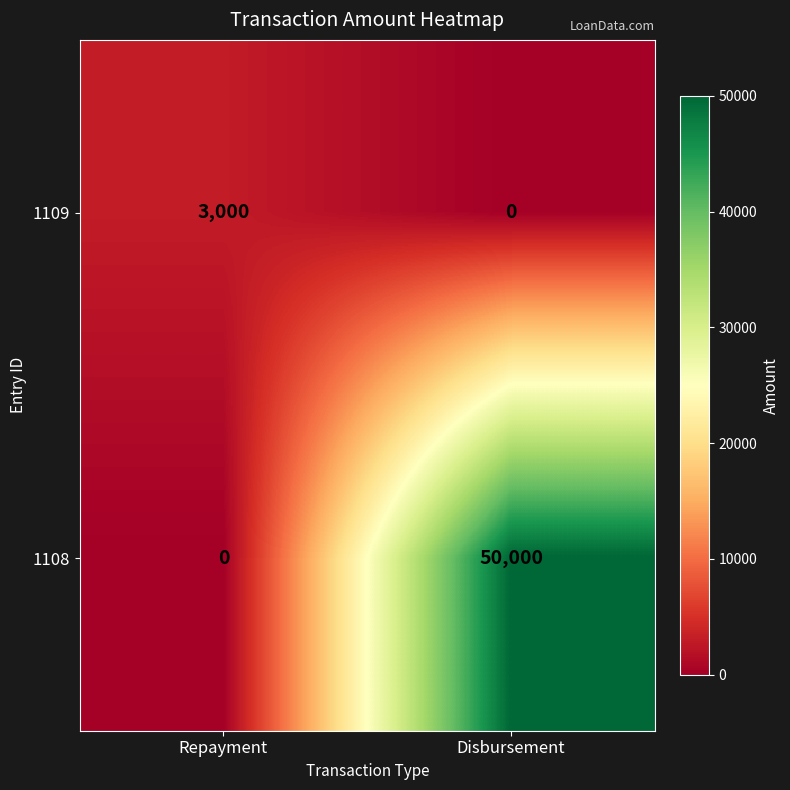

At which category is the sum across all series the highest?

Disbursement